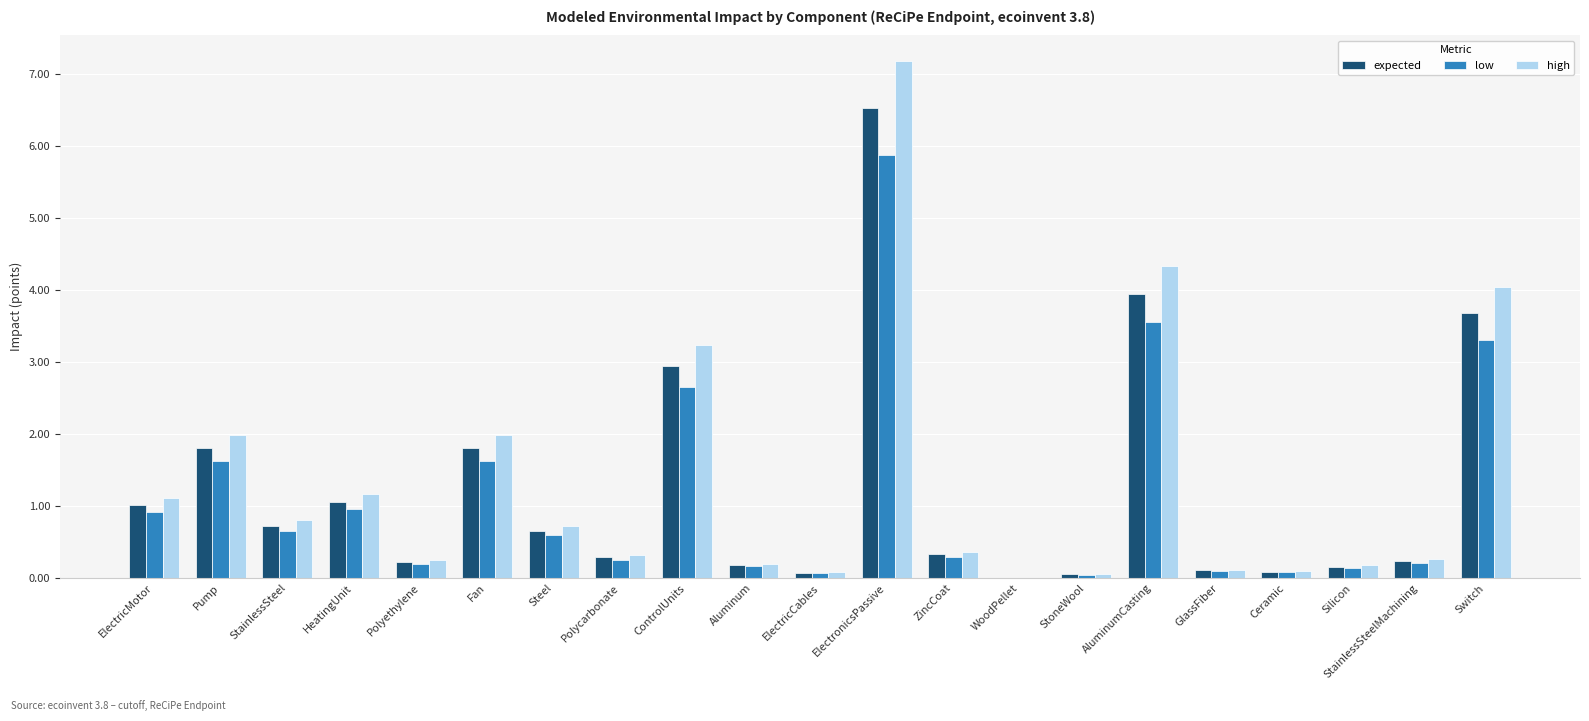

What is the total value across all series at Polyethylene?

0.7